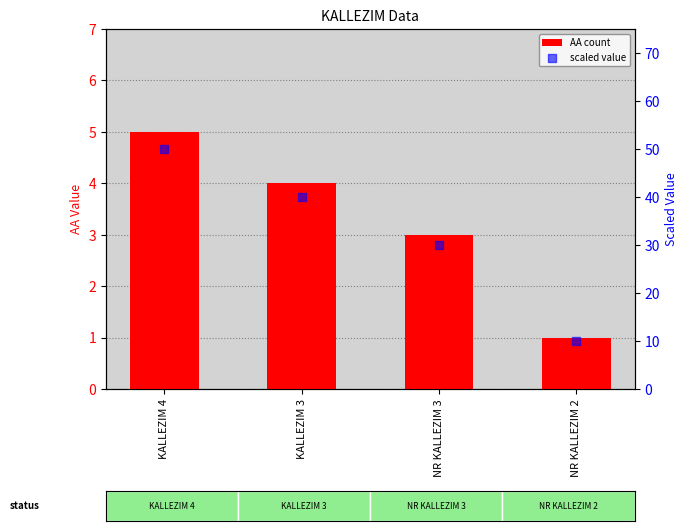

Which series contains the highest Y value?

scaled value